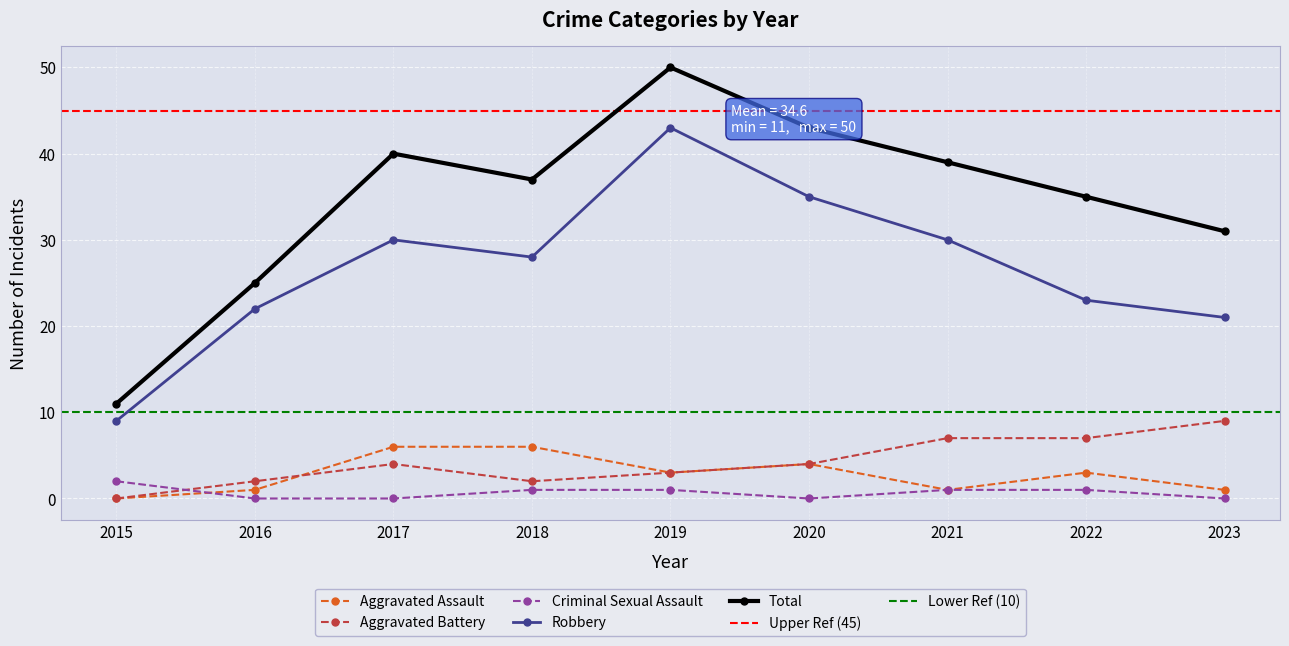

Count the Aggravated Assault values in the range 1 to 4.

6